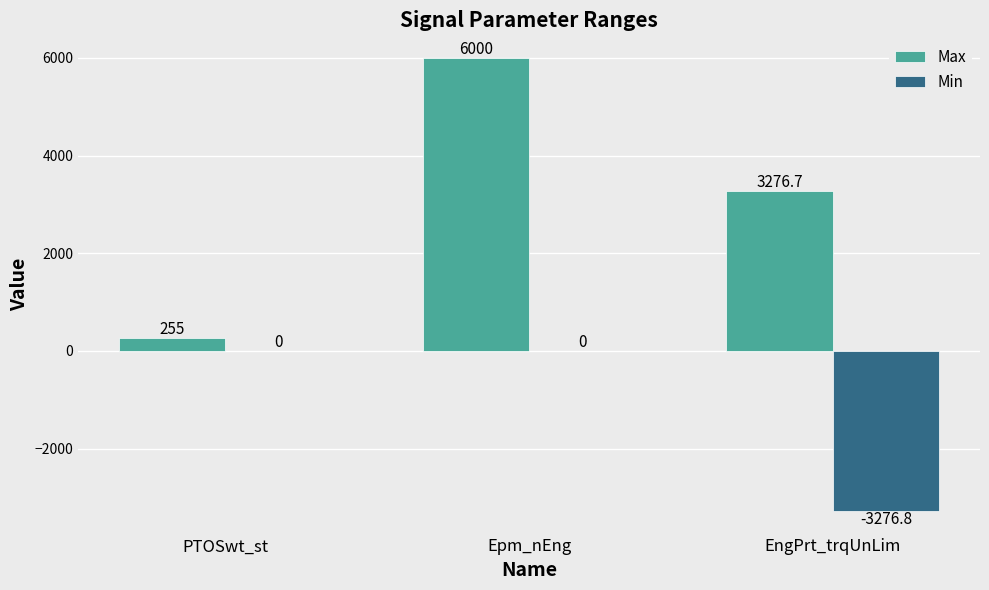

Which series has the largest total across all categories?

Max